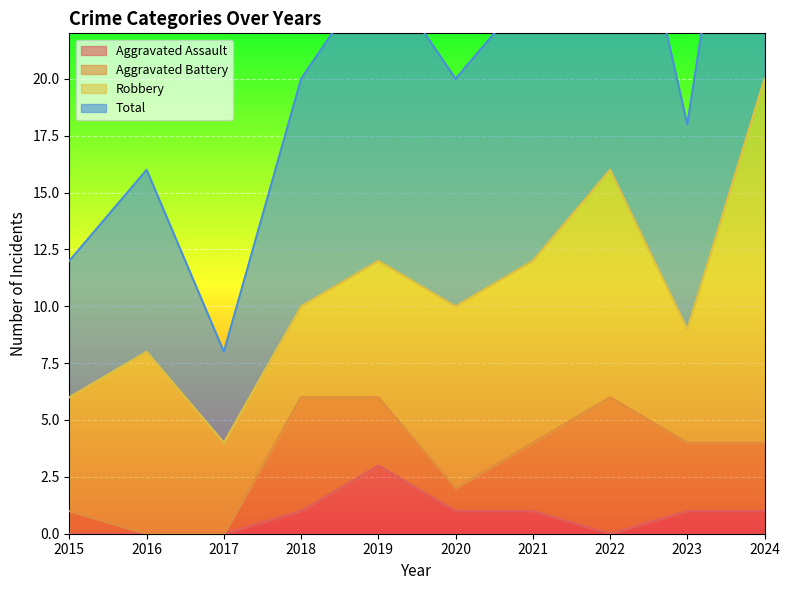

What is the spread (max minus min) of values at 2022?

33